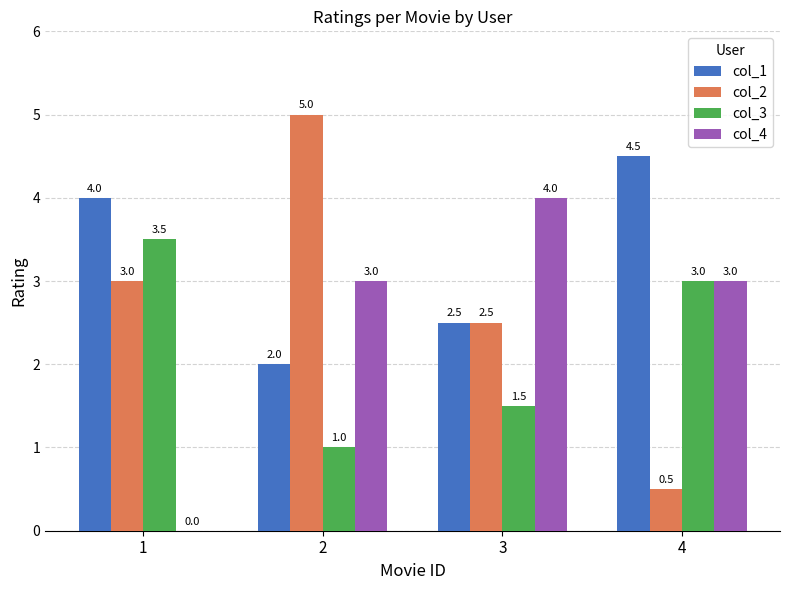

How many distinct data groups are displayed?

4